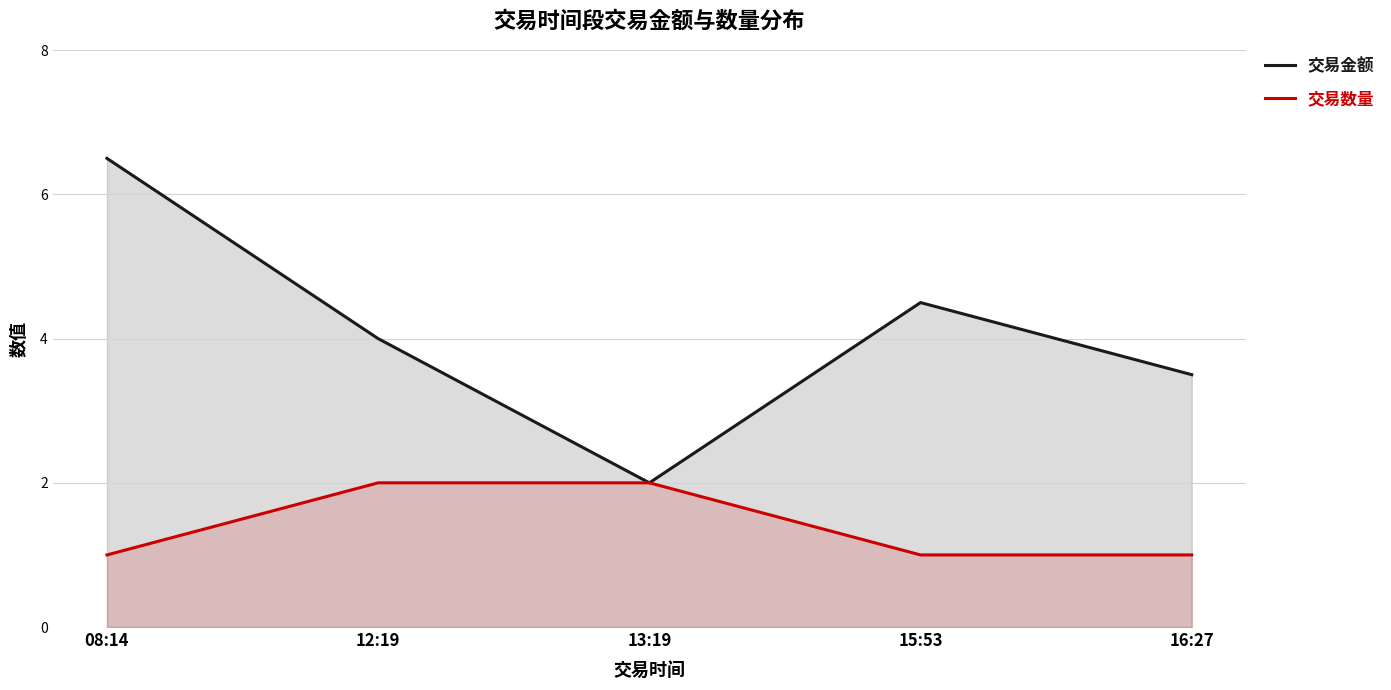

Which series changed the most between 08:14 and 16:27?

交易金额